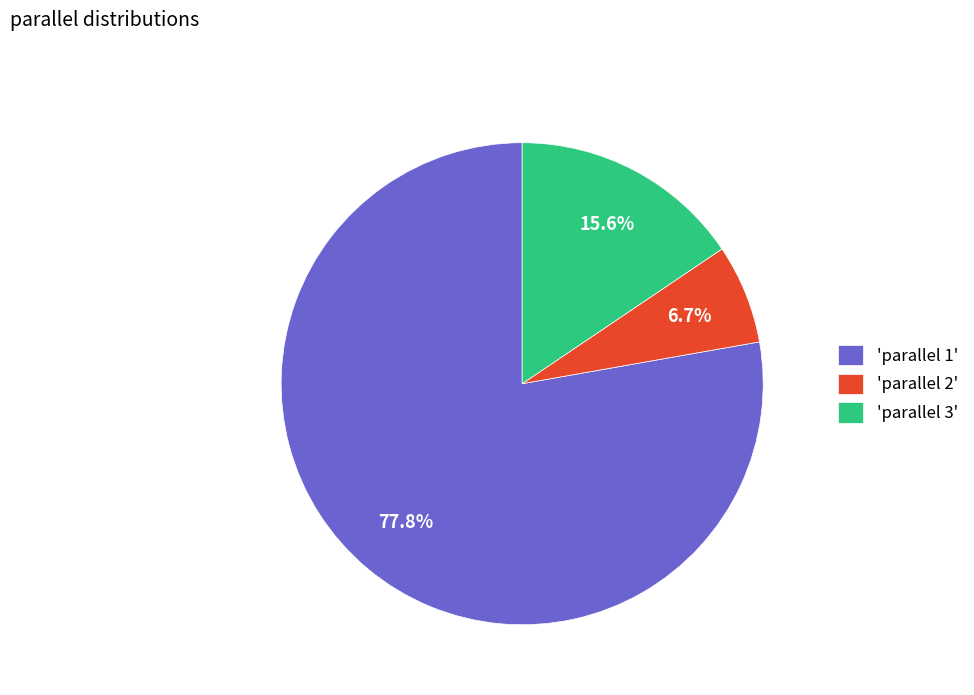

What portion of the pie excludes 'parallel 2'?

93.3%